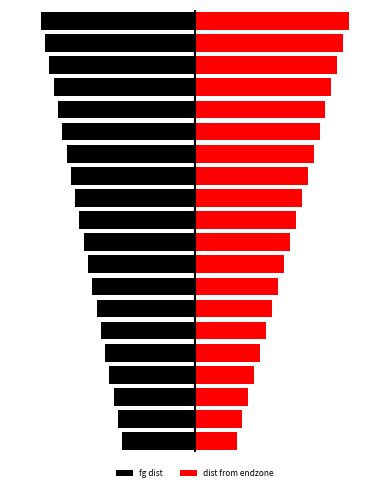

What is the sum of all dist from endzone values?

126.9